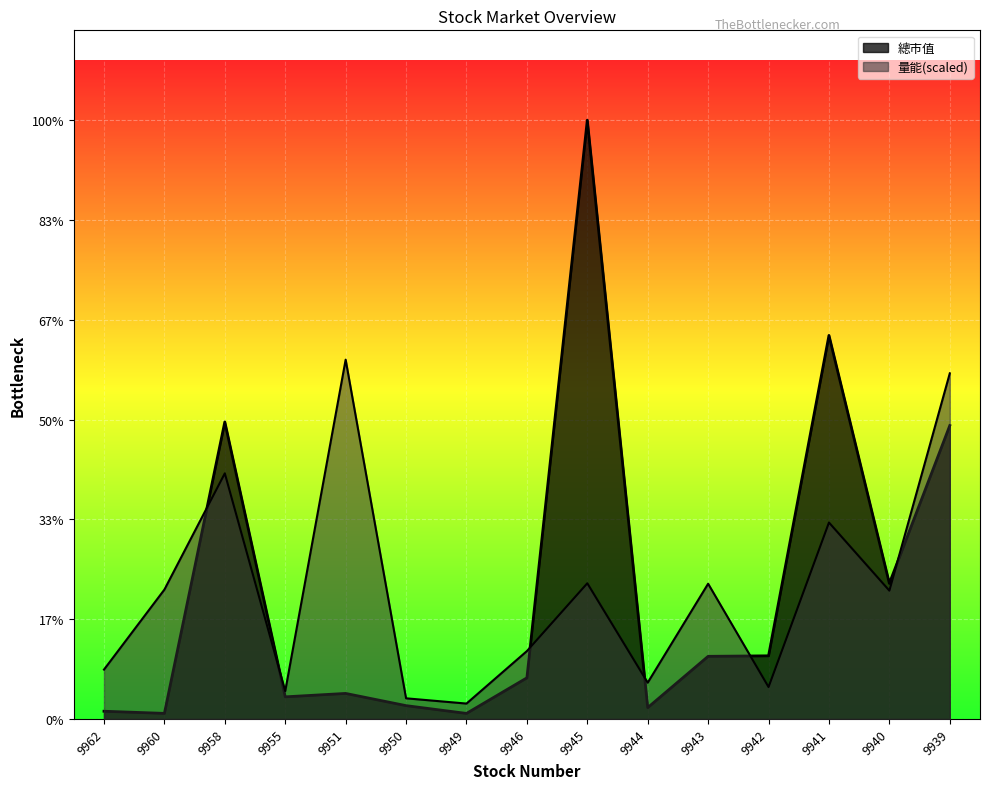

Which series has the widest spread of values?

總市值